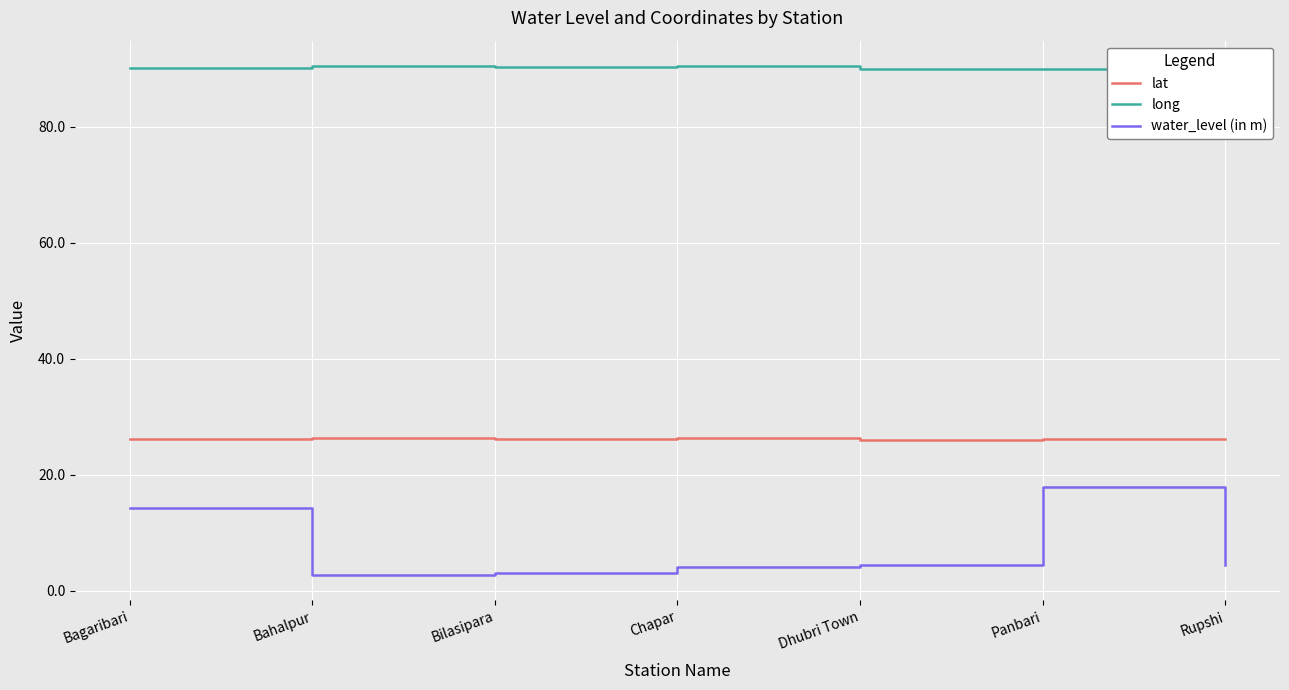

How many categories are shown in the chart?

7